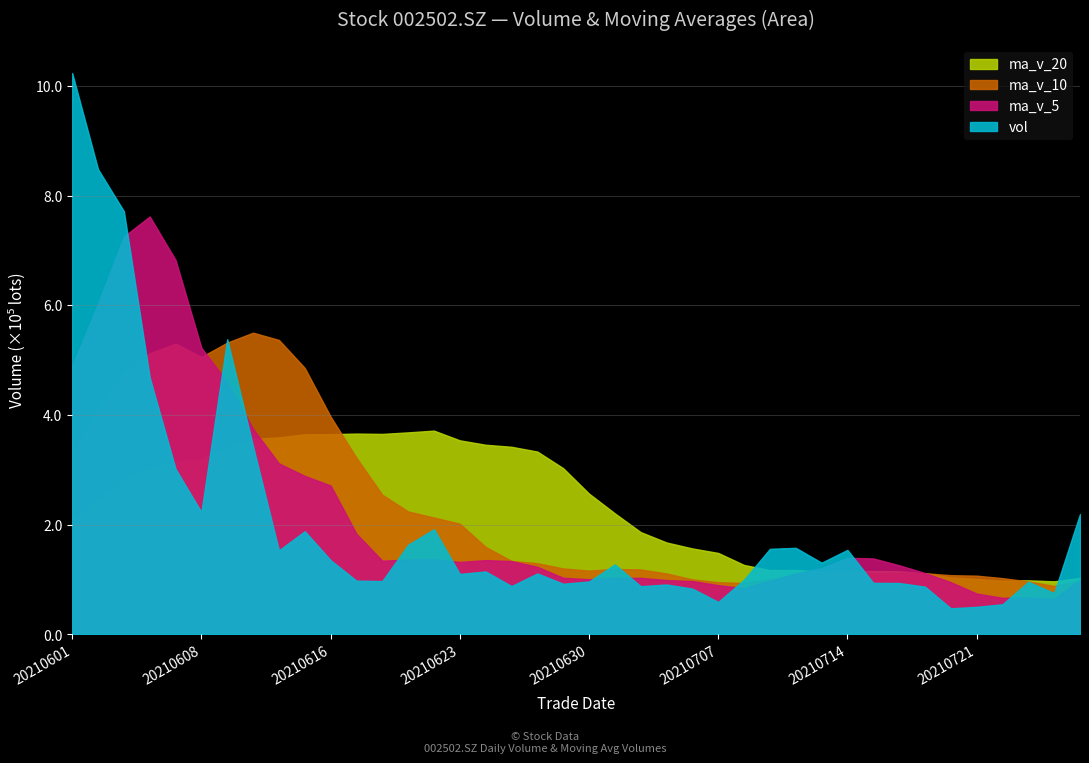

Between 20210601 and 20210716, which is larger?

20210601